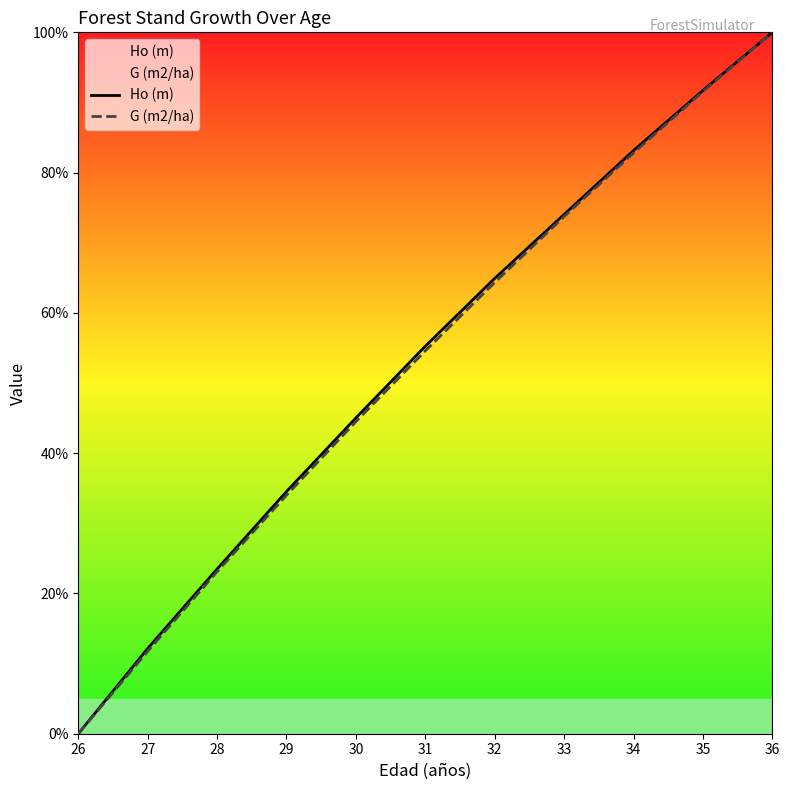

The value of G (m2/ha) at 36 is 100.0. True or false?

True